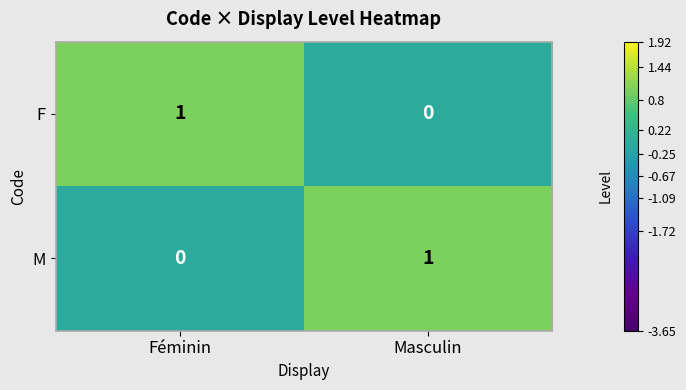

Where is M nearest to the value 0?

Féminin